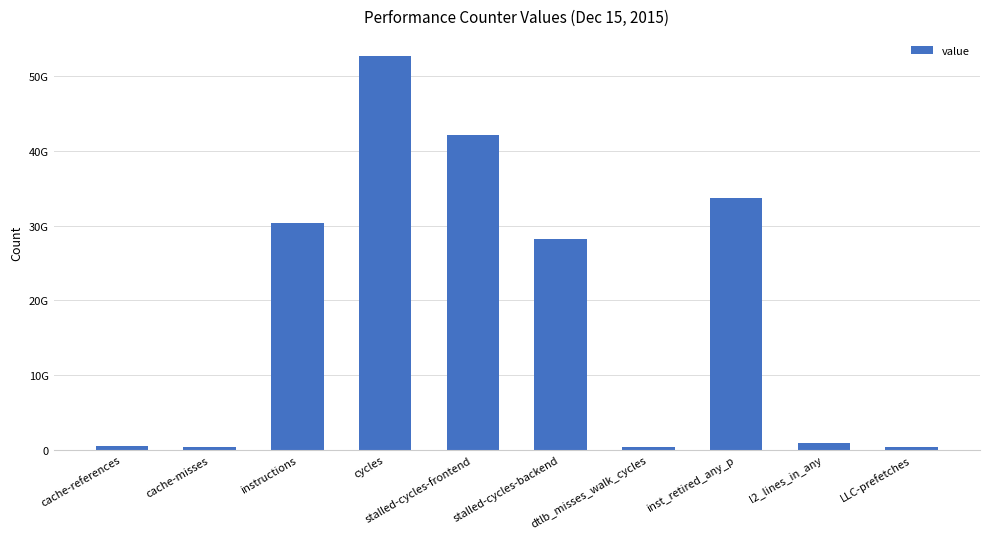

At which category does the chart reach its minimum across all series?

dtlb_misses_walk_cycles